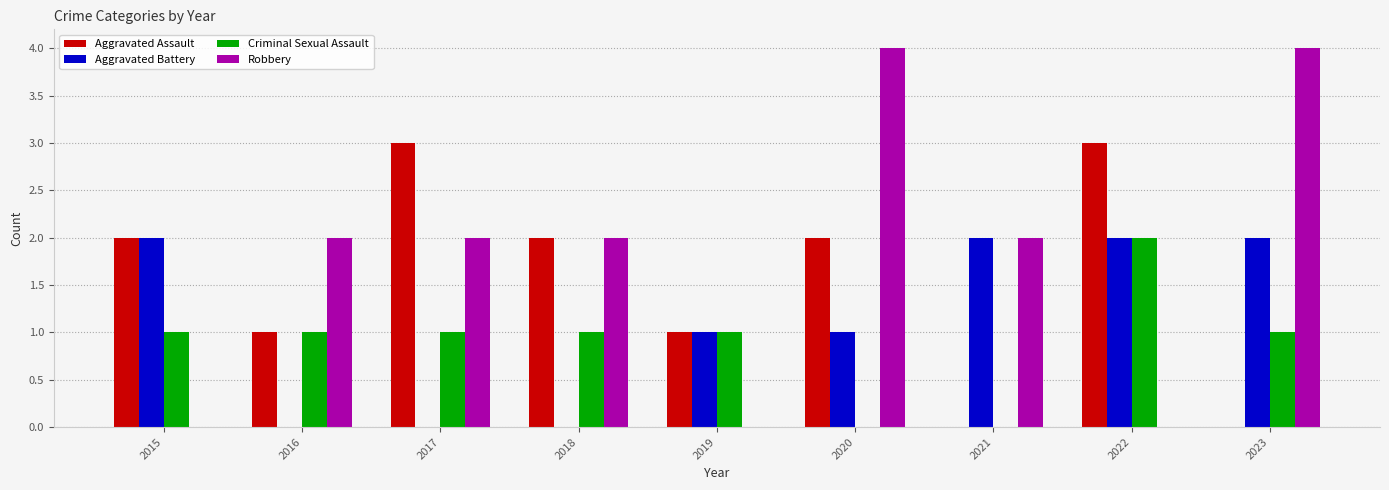

Count the number of categories in the chart.

9